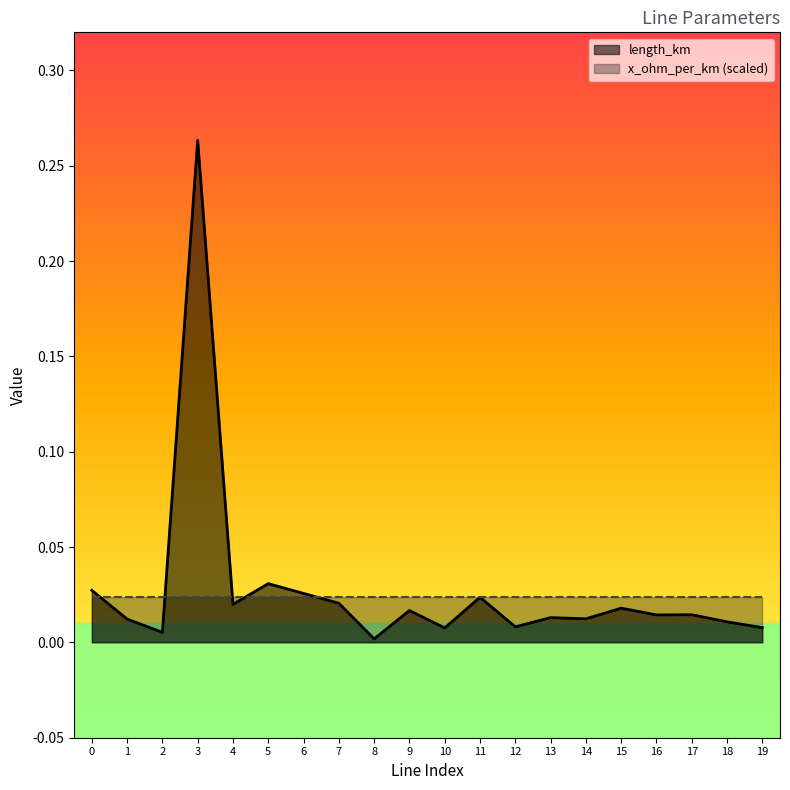

How many interior local valleys (lower than both neighbors) does the data have?

7